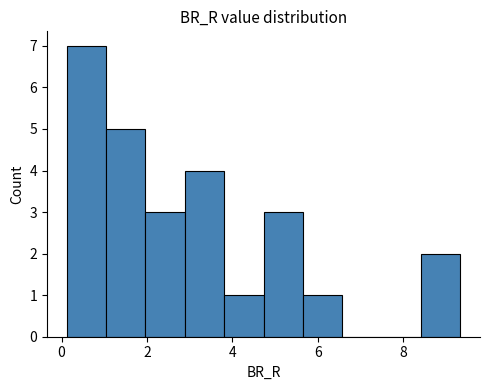

Reading left to right, transcribe this chart: for each bar, give the range it covers on the x-axis and its height. Neither the bar edges nor the heights are printed on the chart, so give them approximately, as read against the axes.

0.2 to 1.0: 7
1.0 to 2.0: 5
2.0 to 2.8: 3
2.8 to 3.8: 4
3.8 to 4.8: 1
4.8 to 5.6: 3
5.6 to 6.6: 1
6.6 to 7.4: 0
7.4 to 8.4: 0
8.4 to 9.4: 2